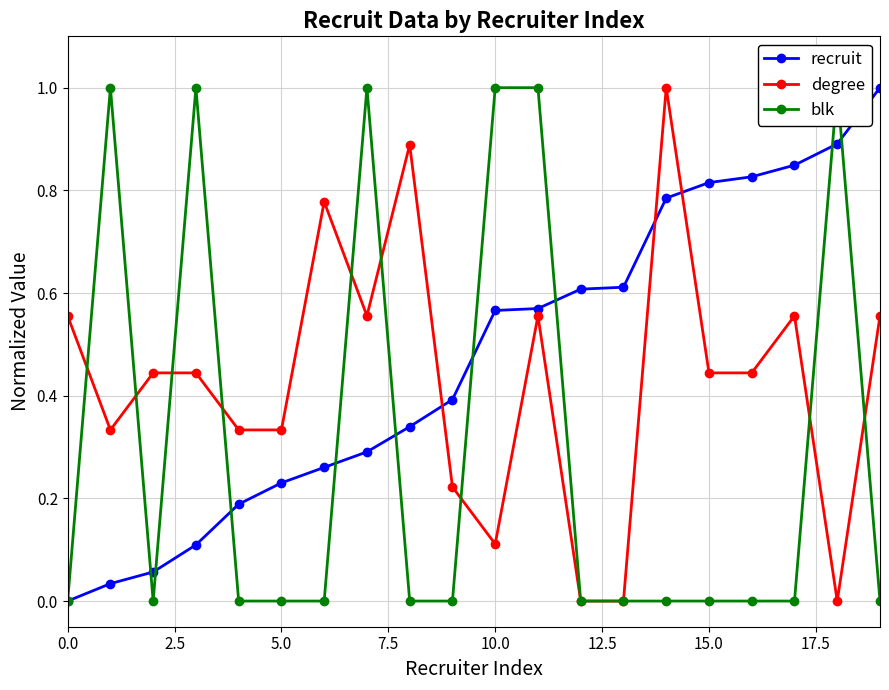

True or false: recruit and degree cross at least once.

True